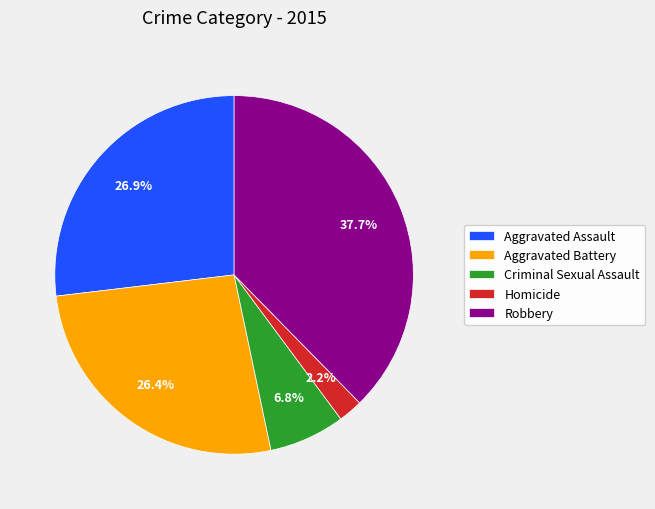

What is the total percentage of Homicide and Criminal Sexual Assault?

9.0%